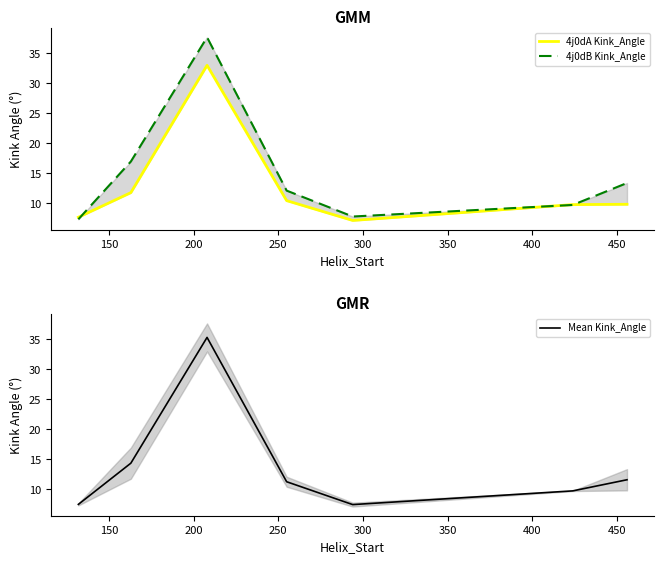

List the series in order of their peak value, highest first.

4j0dB Kink_Angle, Mean Kink_Angle, 4j0dA Kink_Angle